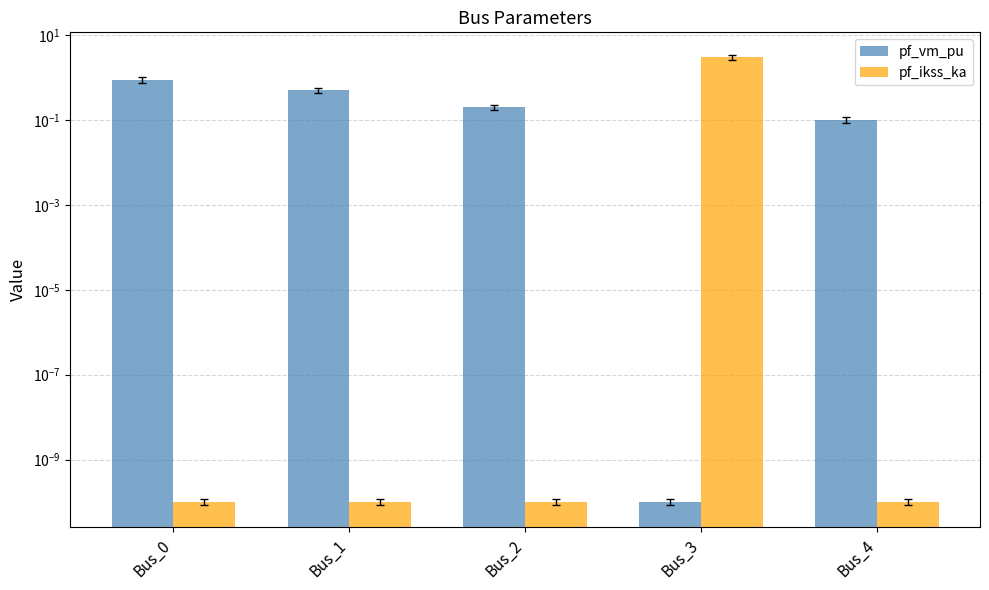

Reading left to right, extract all data points from this chart.

pf_vm_pu: 0.9	0.5	0.2	0.0	0.1
pf_ikss_ka: 0.0	0.0	0.0	3.0	0.0